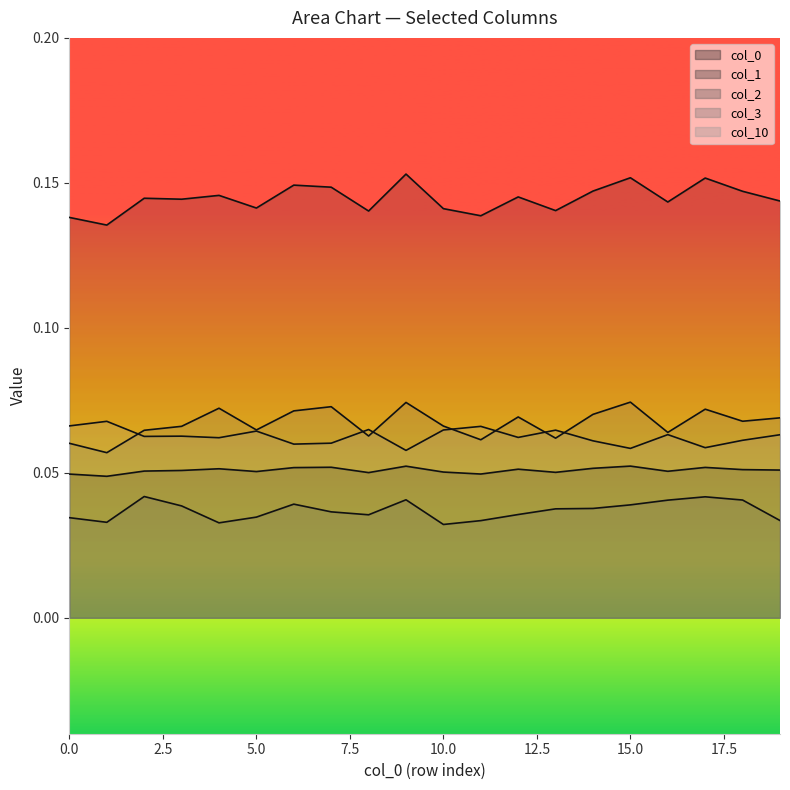

What is the maximum value for 3?

0.1